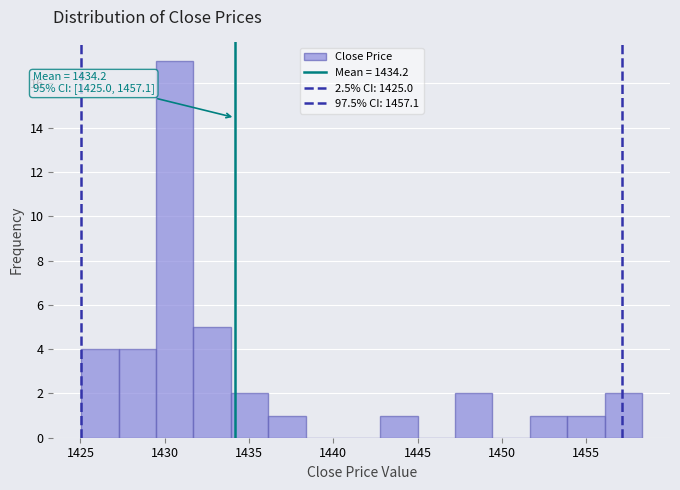

Over which range of the x-axis is the bar tallest?

1429.5 to 1431.5